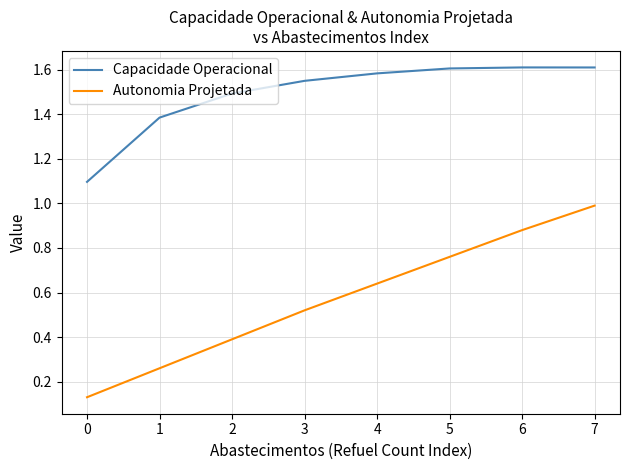

What is the total value across all series at 0?

1.2